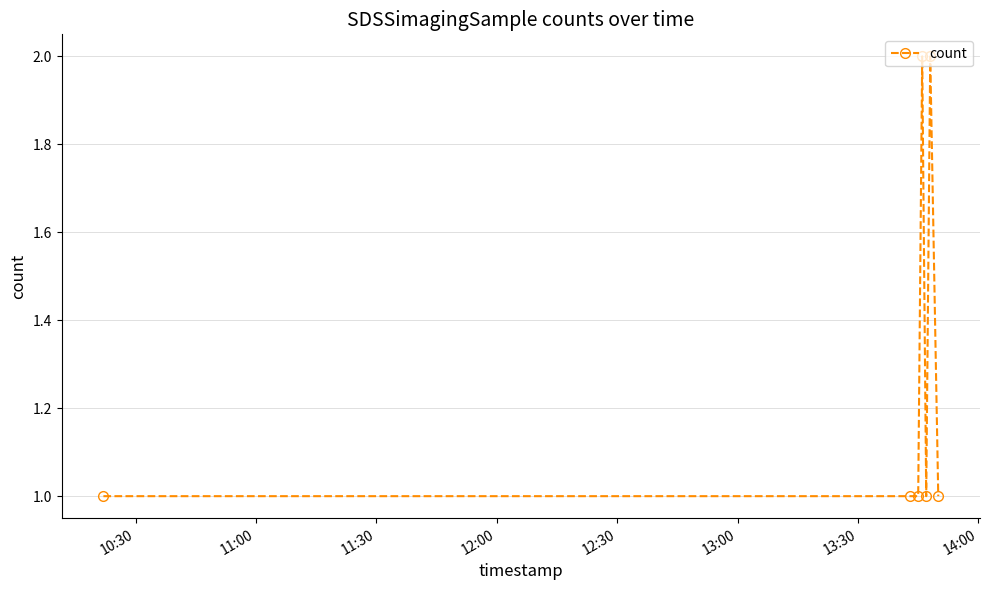

True or false: there are more than 0 points higher than both neighbors.

True